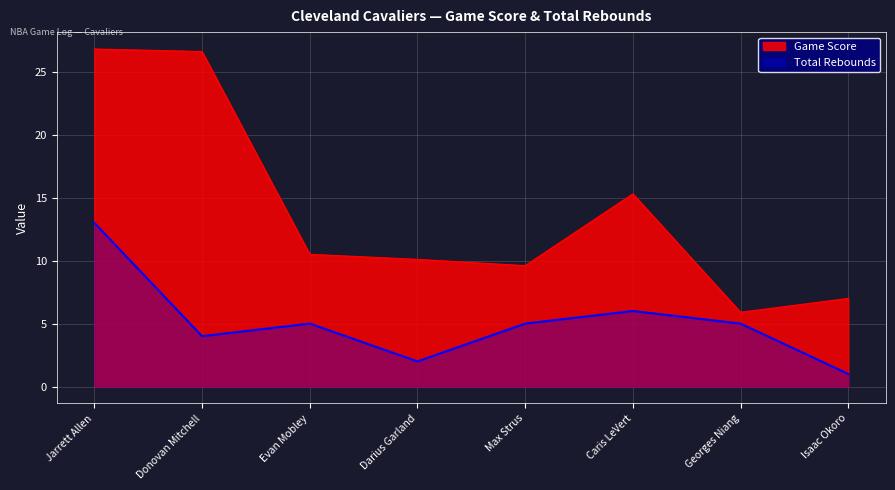

What is the difference between the maximum and minimum values in the Game Score series?

20.9